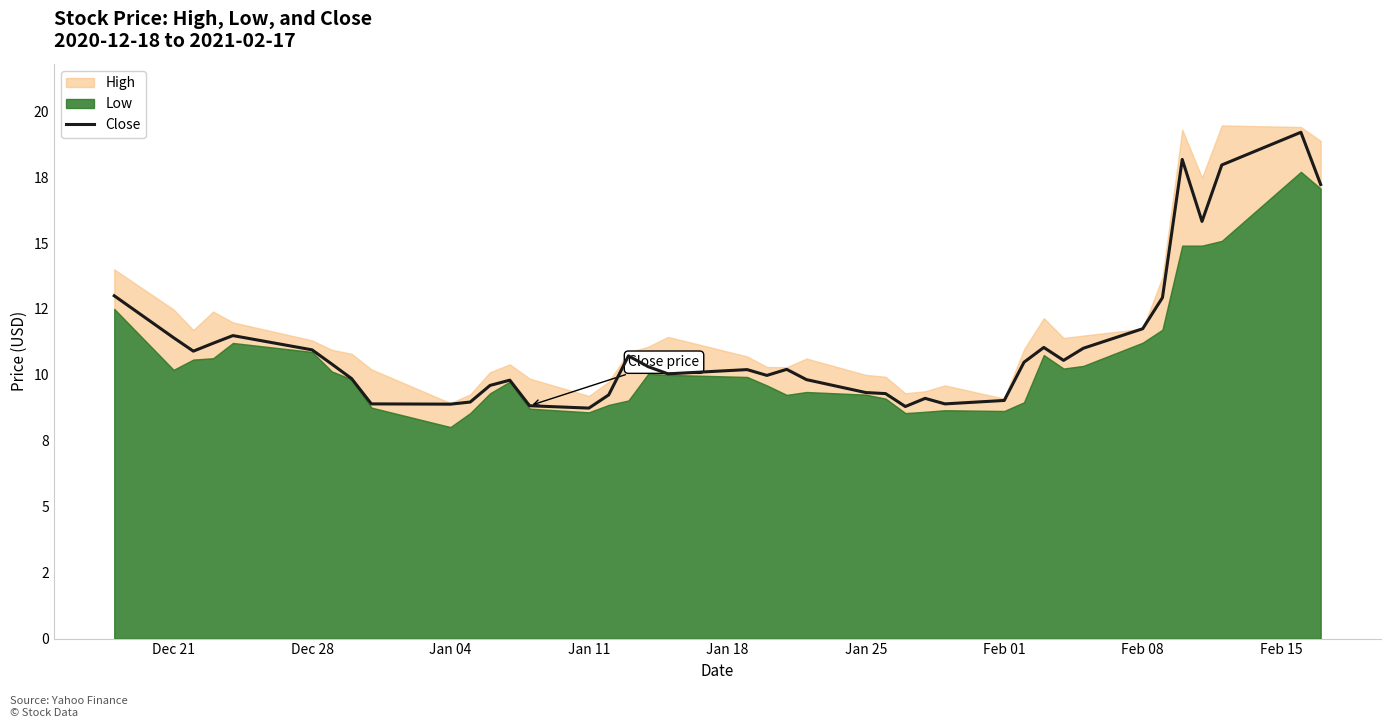

Is it true that the value at Jan 04 is 8.9?

True